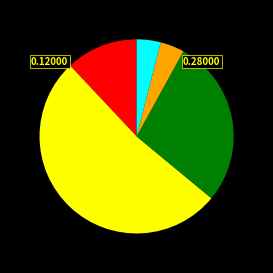

Is there any slice that represents more than half of the pie?

Yes